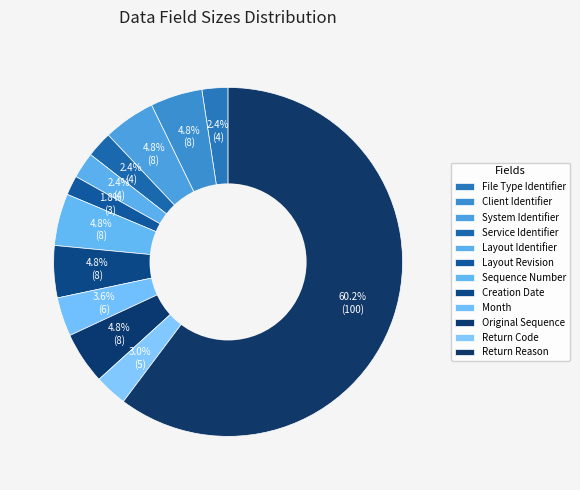

How many slices are in this pie chart?

12